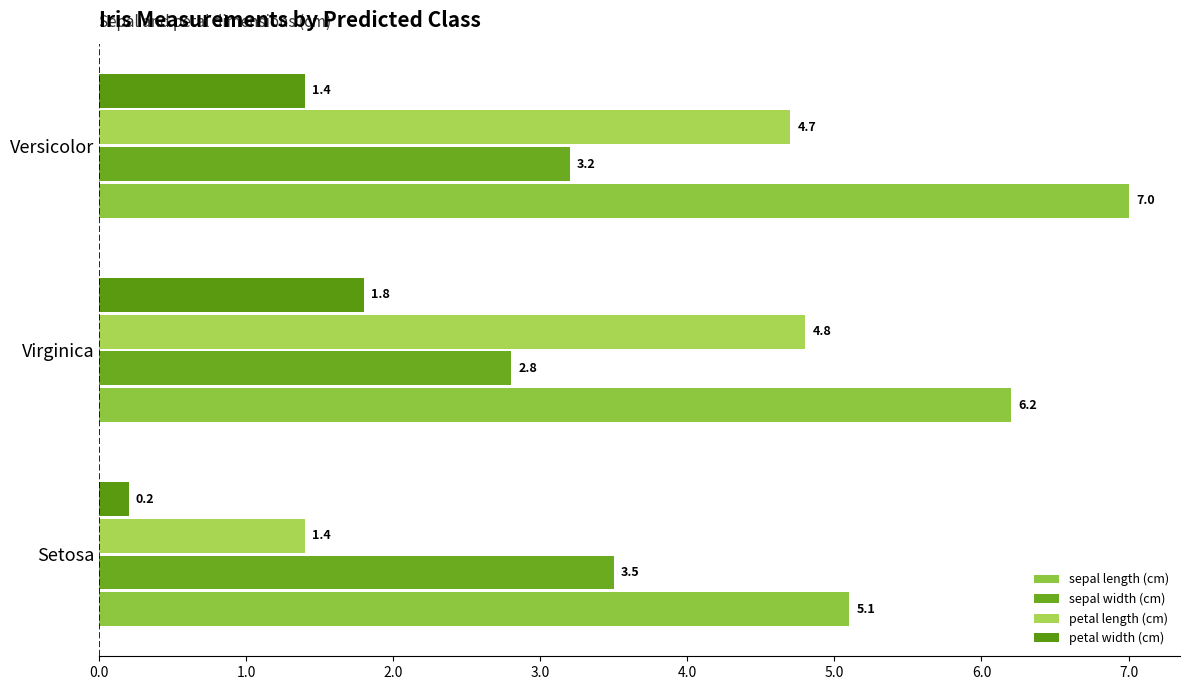

How many categories are shown in the chart?

3